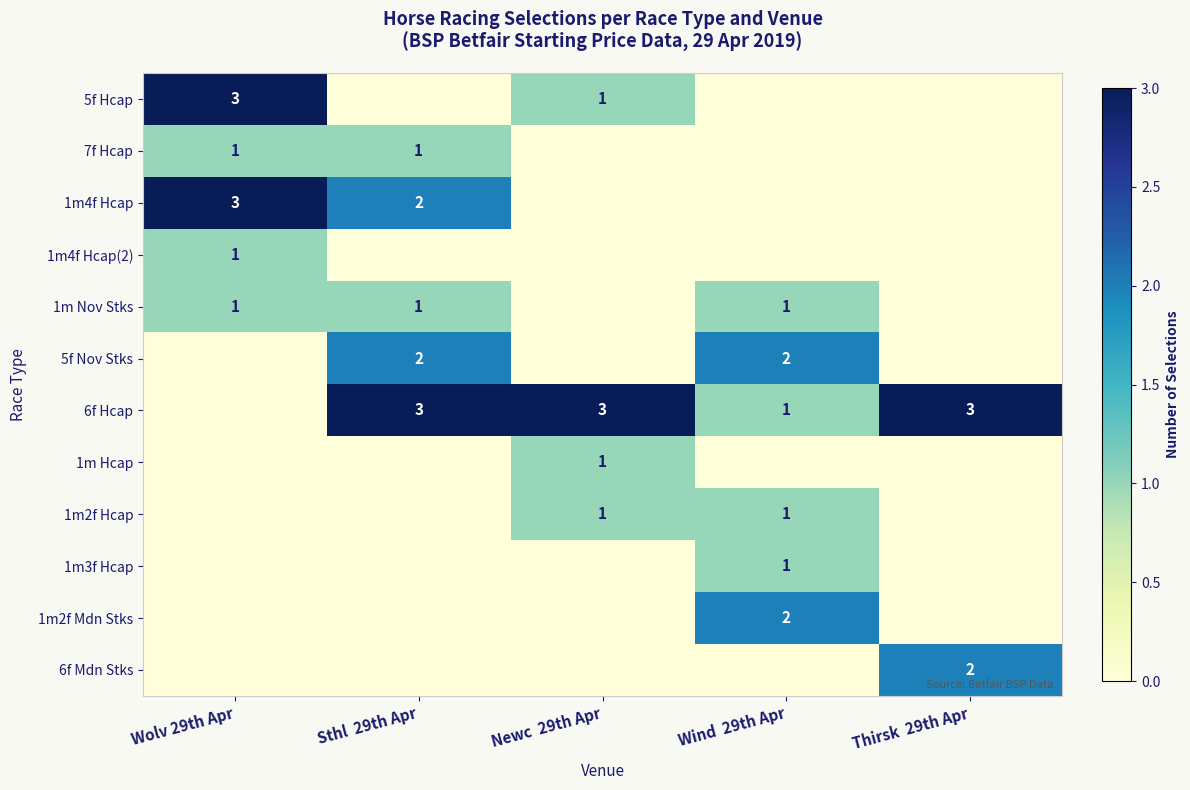

At which label does 5f Nov Stks reach its peak?

Sthl 29th Apr